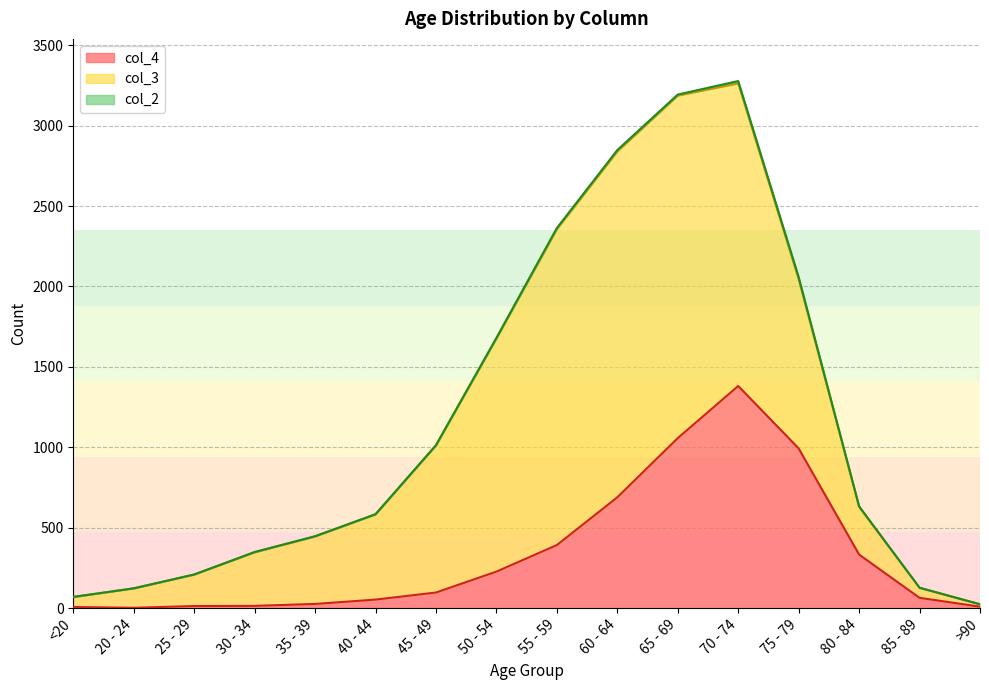

What is the label of the 10th point from the left?

60 - 64